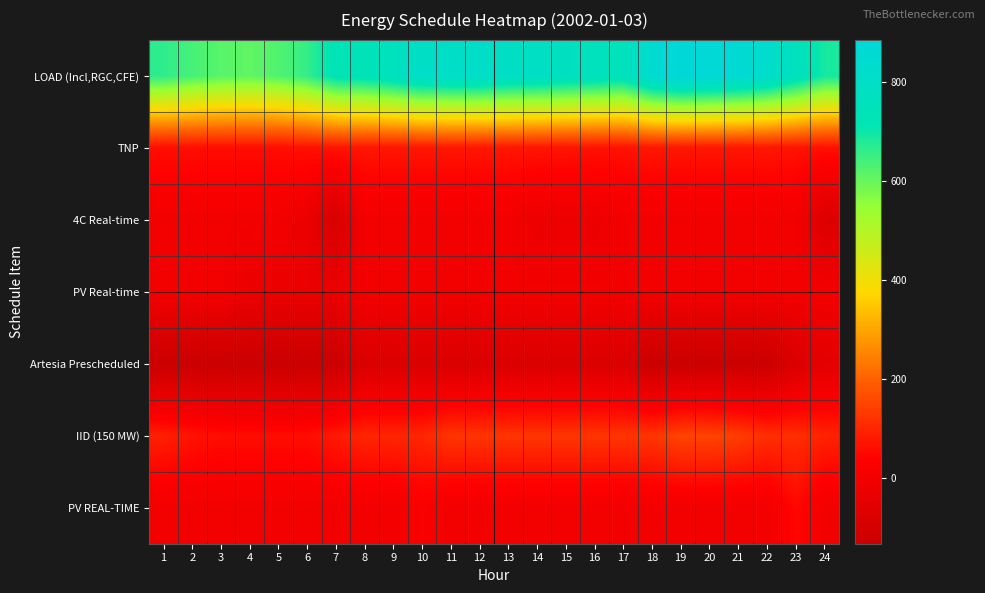

What is the difference between the highest and lowest values at 1?

796